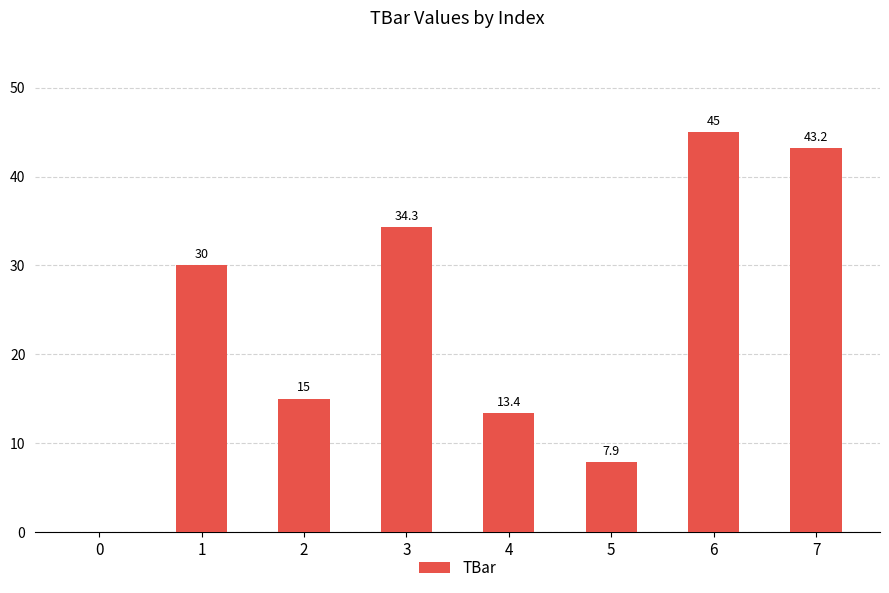

Which has a higher value, 1 or 2?

1